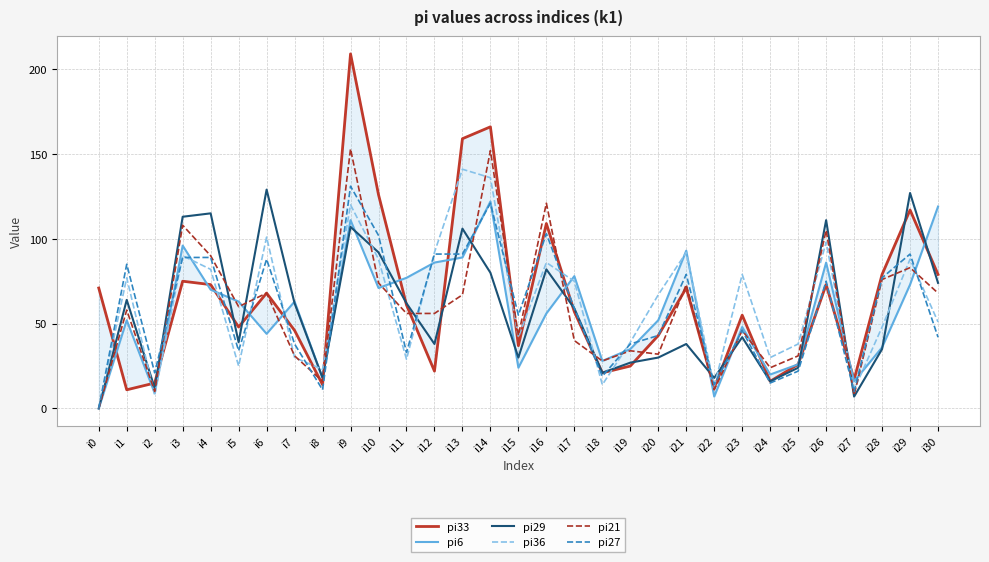

Reading left to right, extract all data points from this chart.

pi33: 71	11	15	75	73	48	68	46	14	209	126	61	22	159	166	37	109	57	21	25	43	71	12	55	16	26	73	17	79	117	79
pi6: 0	52	9	96	70	63	44	63	18	111	71	77	86	89	122	24	56	78	28	35	52	93	7	48	20	26	86	16	36	73	119
pi29: 0	64	12	113	115	39	129	62	18	107	92	62	38	106	80	30	82	59	21	27	30	38	18	42	16	24	111	7	35	127	74
pi36: 0	77	8	90	82	25	101	30	23	120	88	29	92	141	136	42	86	75	14	39	67	92	13	79	30	38	98	11	48	88	51
pi21: 0	58	10	108	90	60	68	31	16	153	74	56	56	67	152	43	121	40	28	34	32	73	11	46	24	31	105	8	76	83	68
pi27: 0	85	21	89	89	34	88	38	11	131	102	33	91	91	121	55	103	59	19	38	43	79	14	46	15	22	75	10	77	91	42